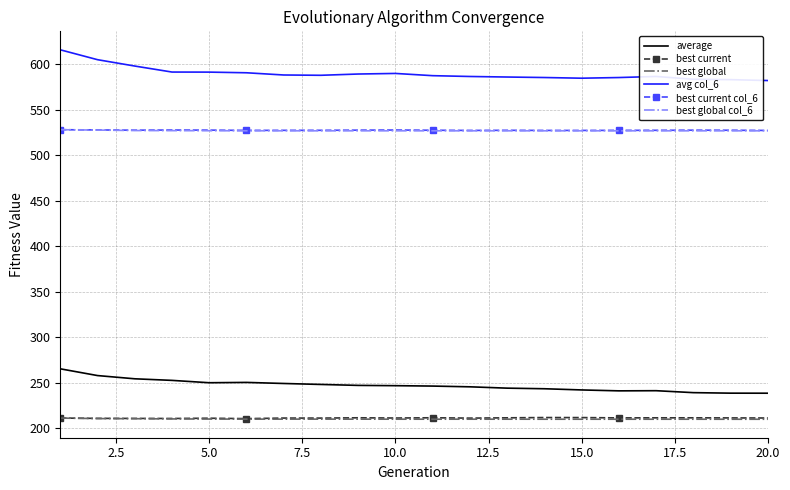

Which series has the largest total across all categories?

avg col_6